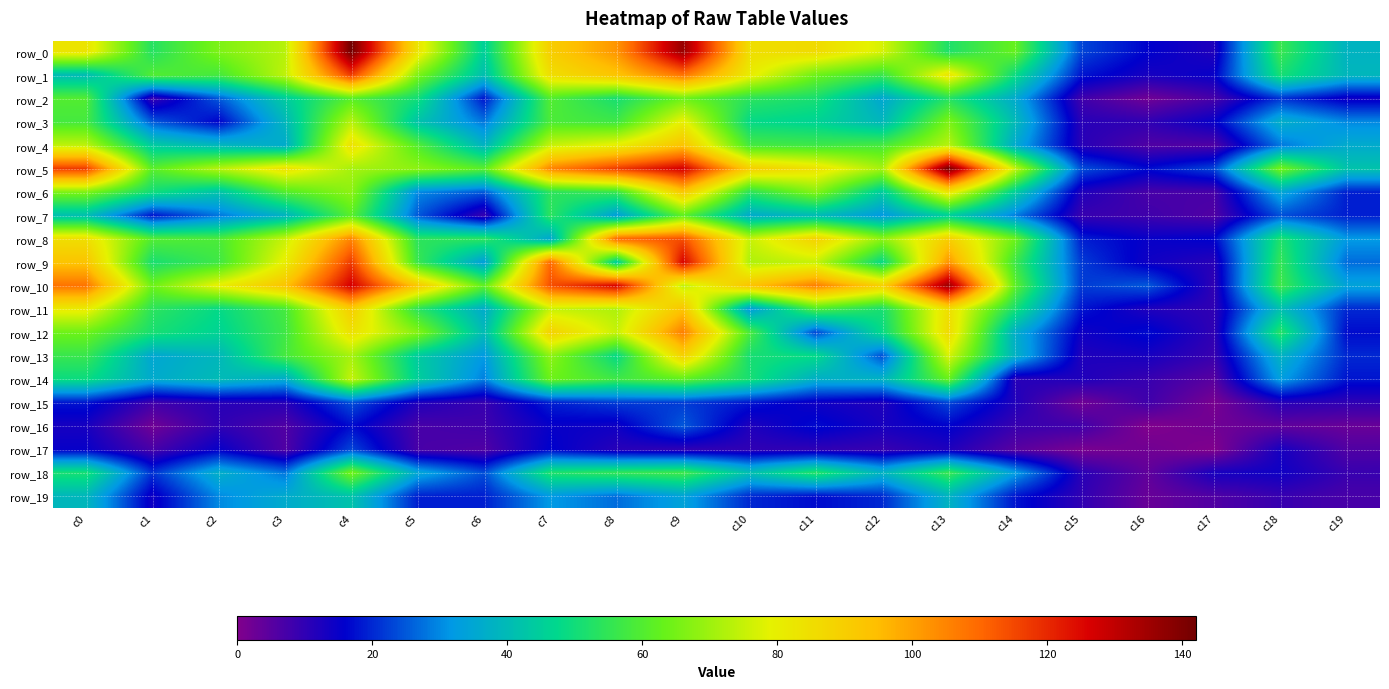

List the series in order of their peak value, highest first.

row_0, row_5, row_10, row_9, row_1, row_8, row_12, row_4, row_11, row_6, row_13, row_3, row_14, row_18, row_2, row_7, row_19, row_16, row_15, row_17